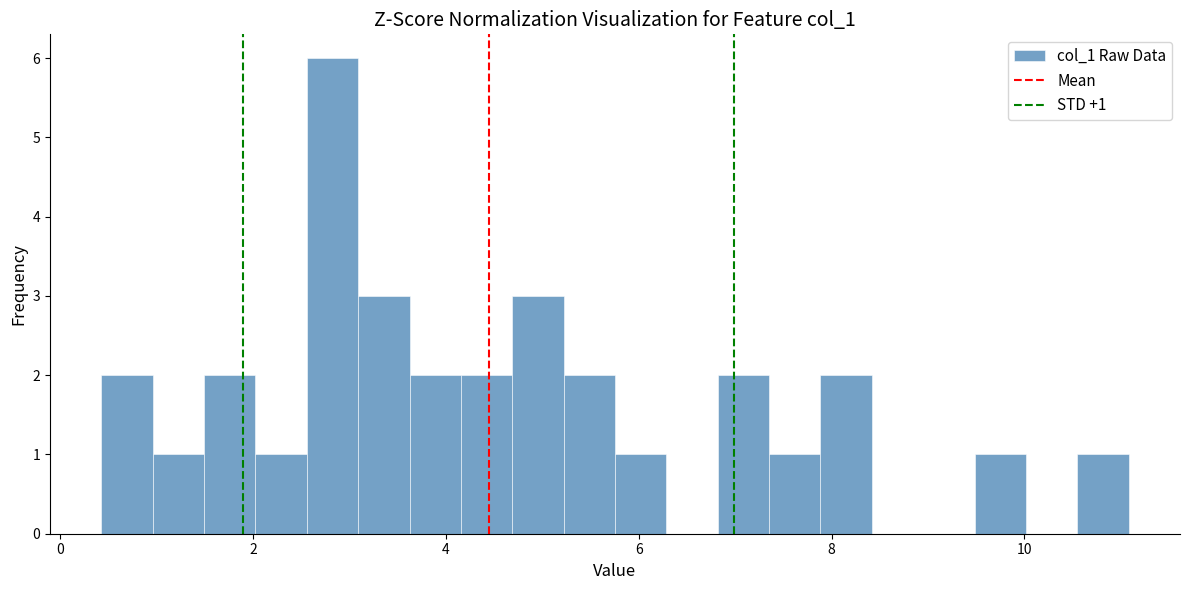

Around what value on the x-axis is the tallest bar? Give the approximate position of its centre, as read against the axis.

2.8